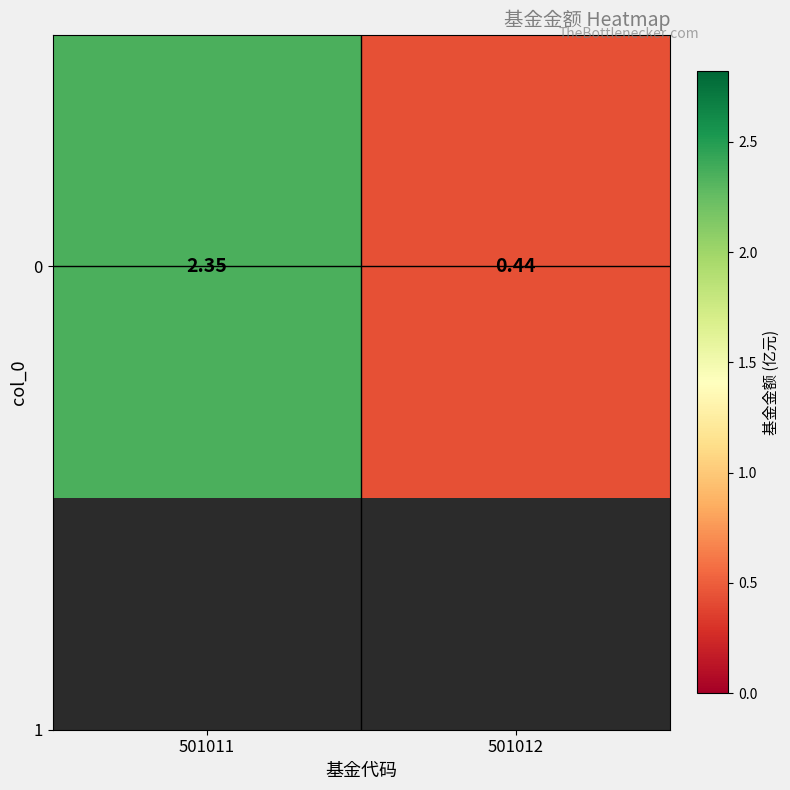

Reading left to right, what are all the values shown in this chart?

2.4	0.4